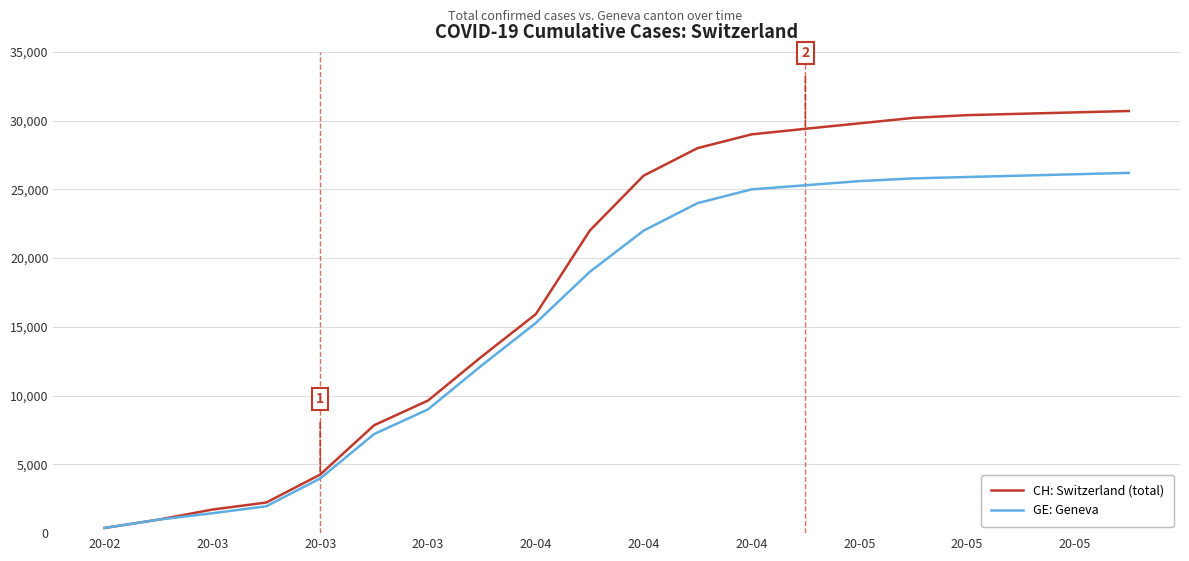

Is this an area chart (filled region under the line)?

No